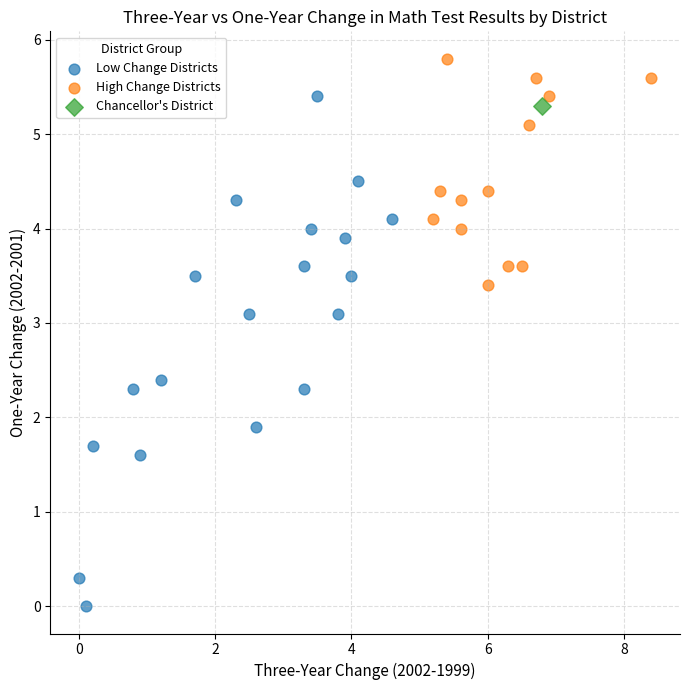

What are all the series names shown in the legend?

Low Change Districts, High Change Districts, Chancellor's District